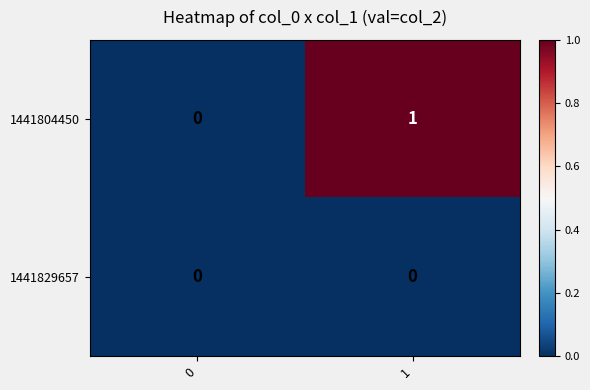

At which category is the sum across all series the highest?

1